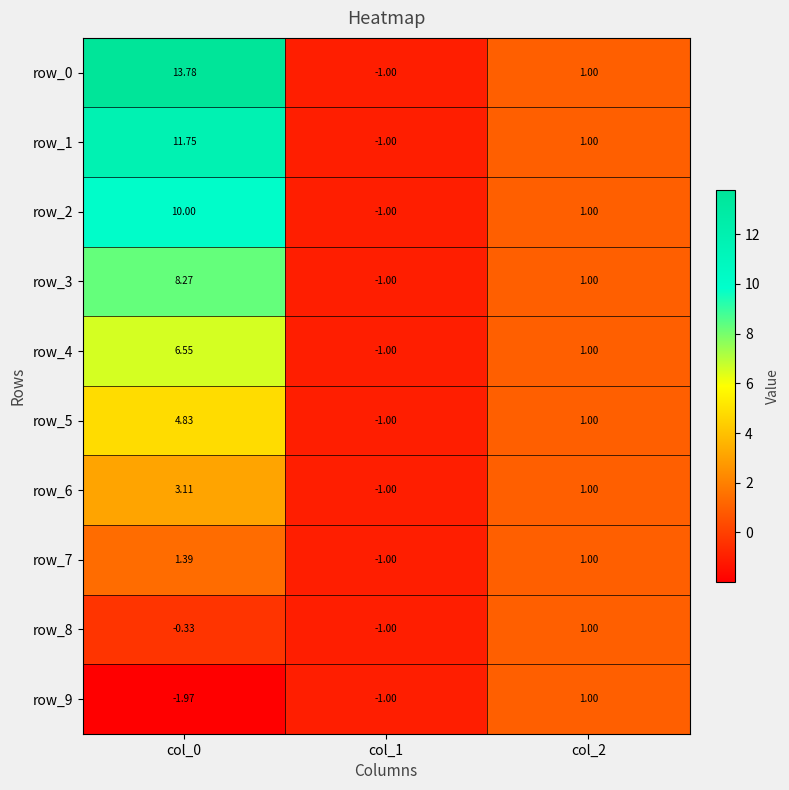

Is the value of row_9 at col_0 greater than the value of row_2 at col_0?

No